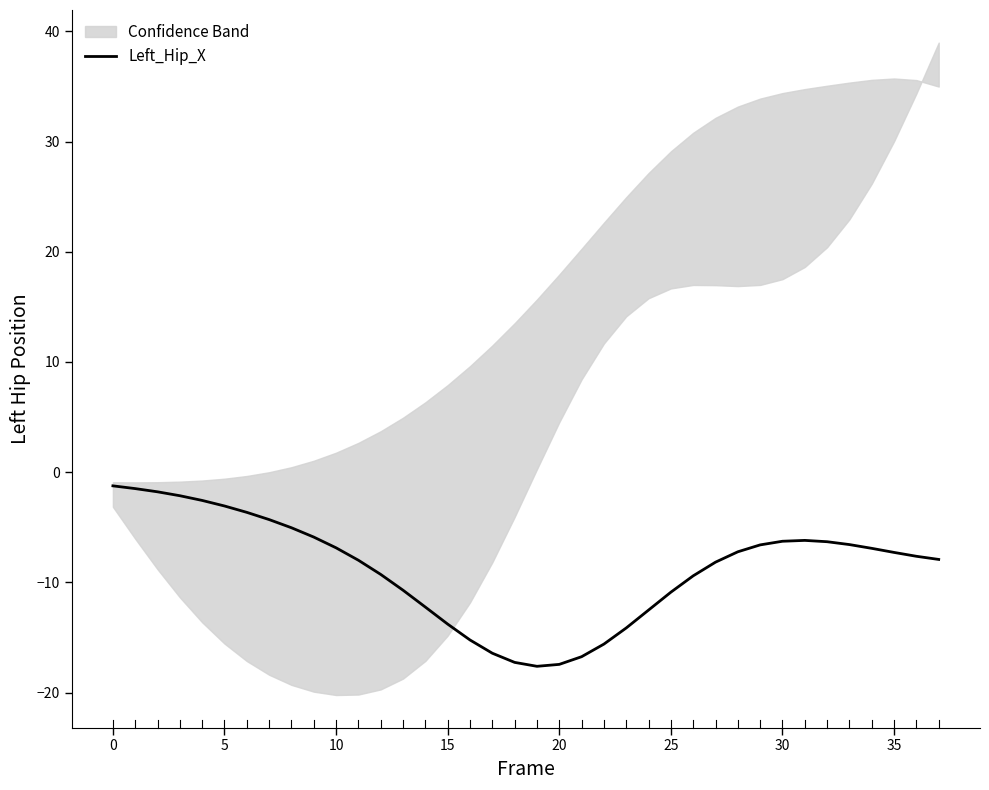

True or false: the data shows -7.2 at 28.

True